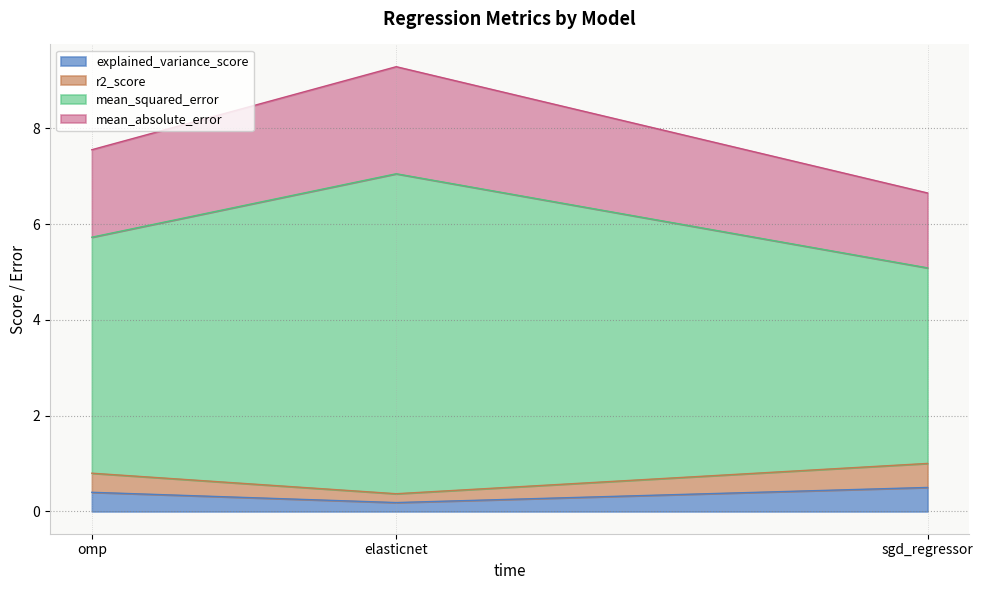

What is the difference between the r2_score values at sgd_regressor and omp?

0.1